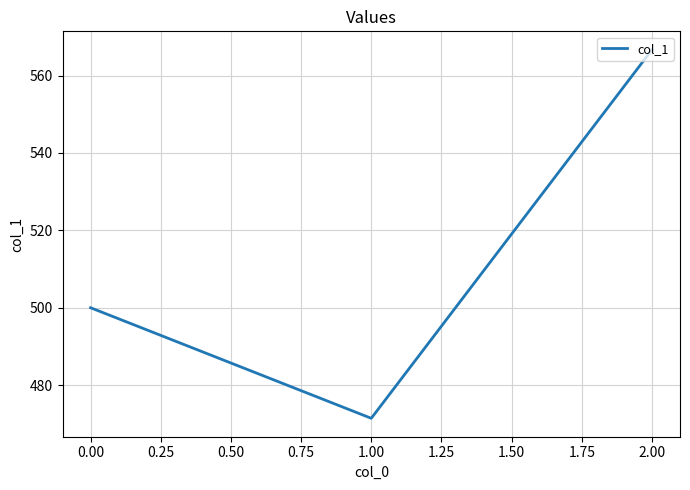

Rank the categories by value from lowest to highest.

1.00, 0.00, 2.00